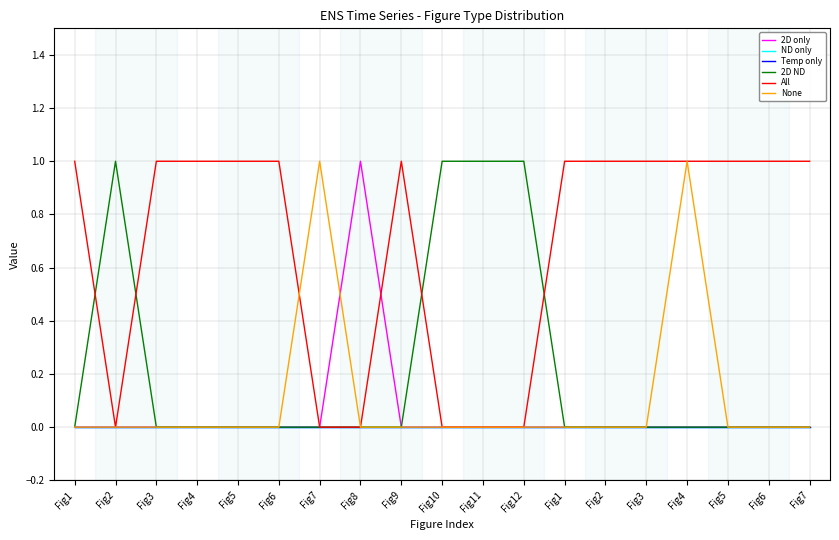

What is the difference between the highest and lowest values at Fig2?

1